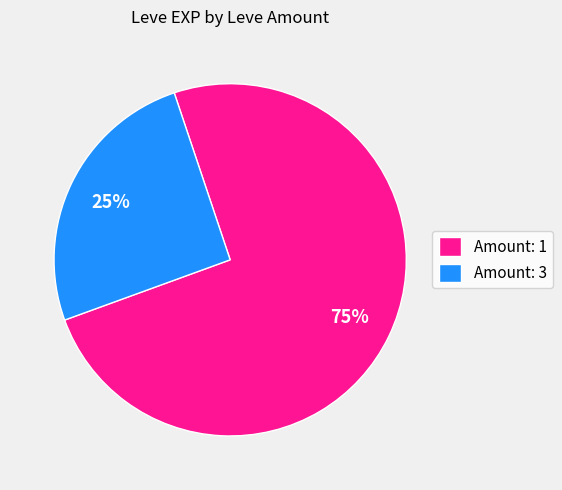

Count the number of slices in the pie.

2